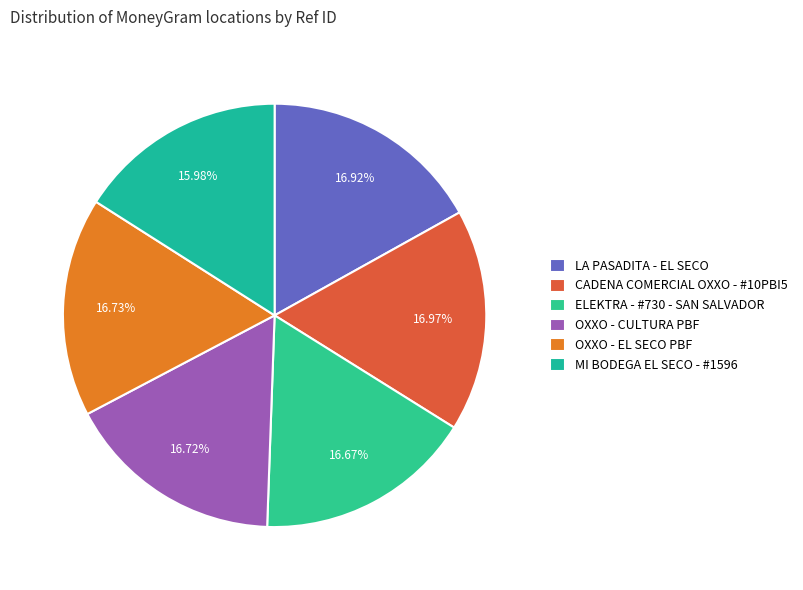

To the nearest percent, what is the difference between the largest and smallest slice percentages?

1%